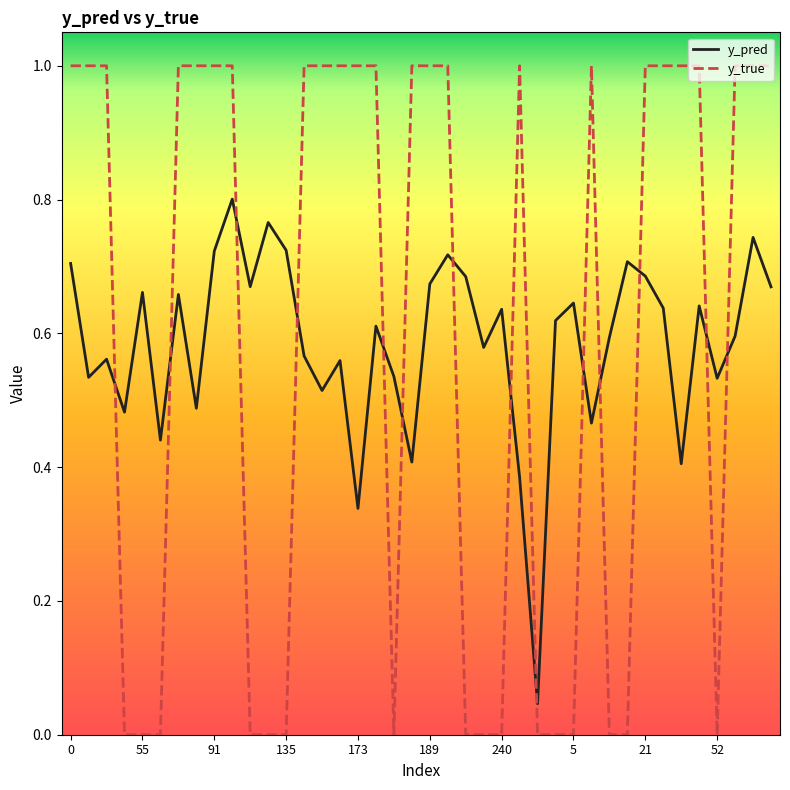

Which series ends up on top after the final intersection of y_true and y_pred?

y_true